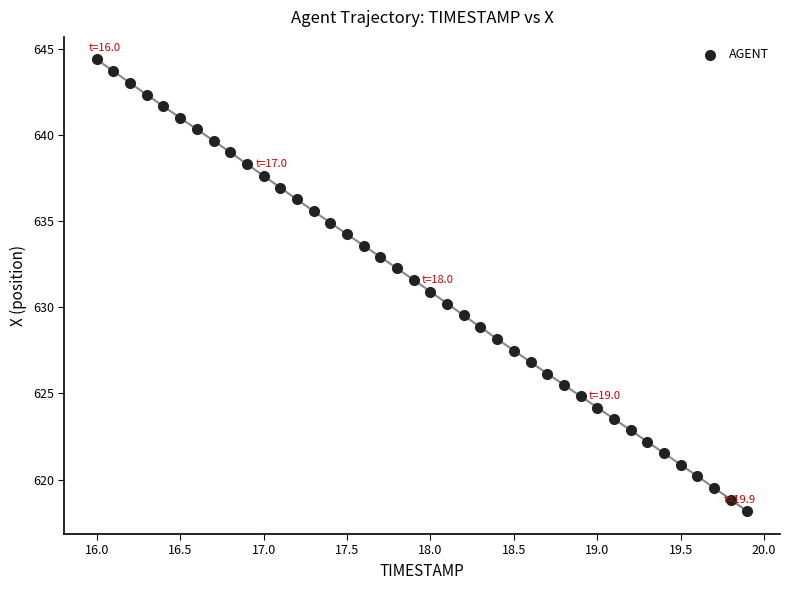

What is the range of Y values (max minus min)?

26.2